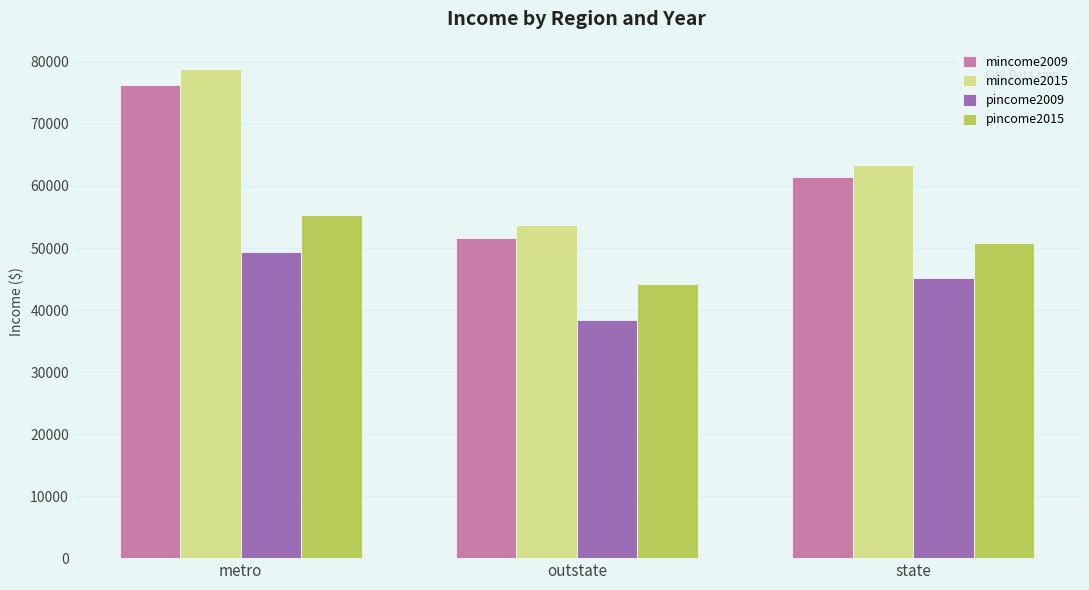

How many distinct data groups are displayed?

4